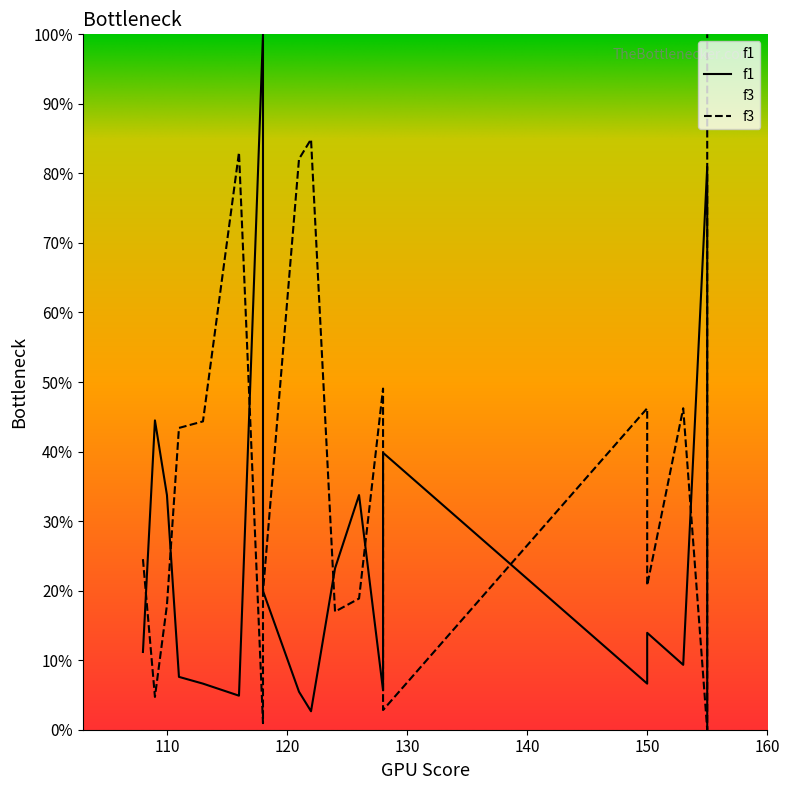

Where do f3 and f1 first cross each other?

108 and 109